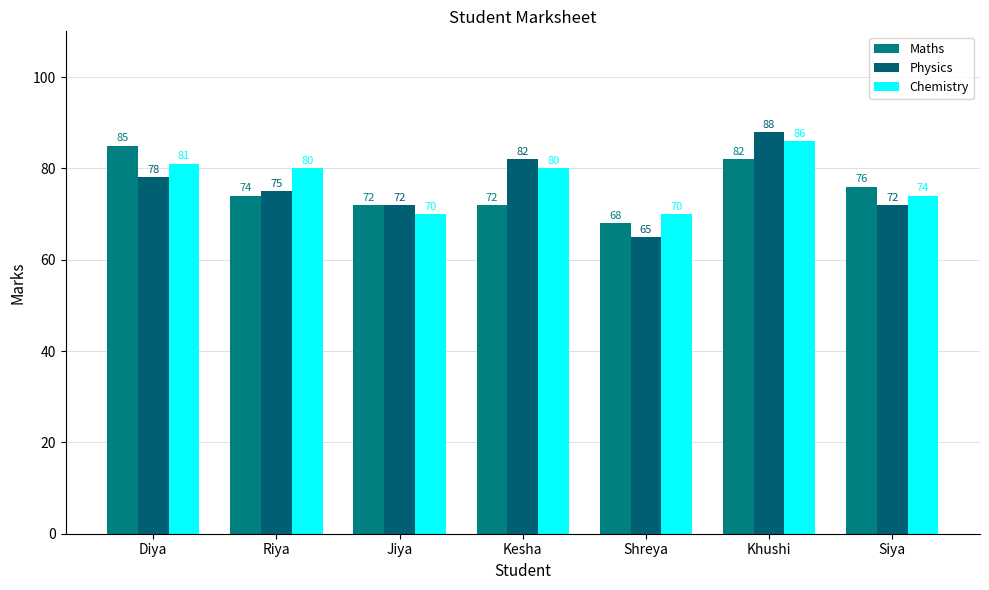

What is the approximate value of Chemistry at Khushi, to the nearest 5?

85